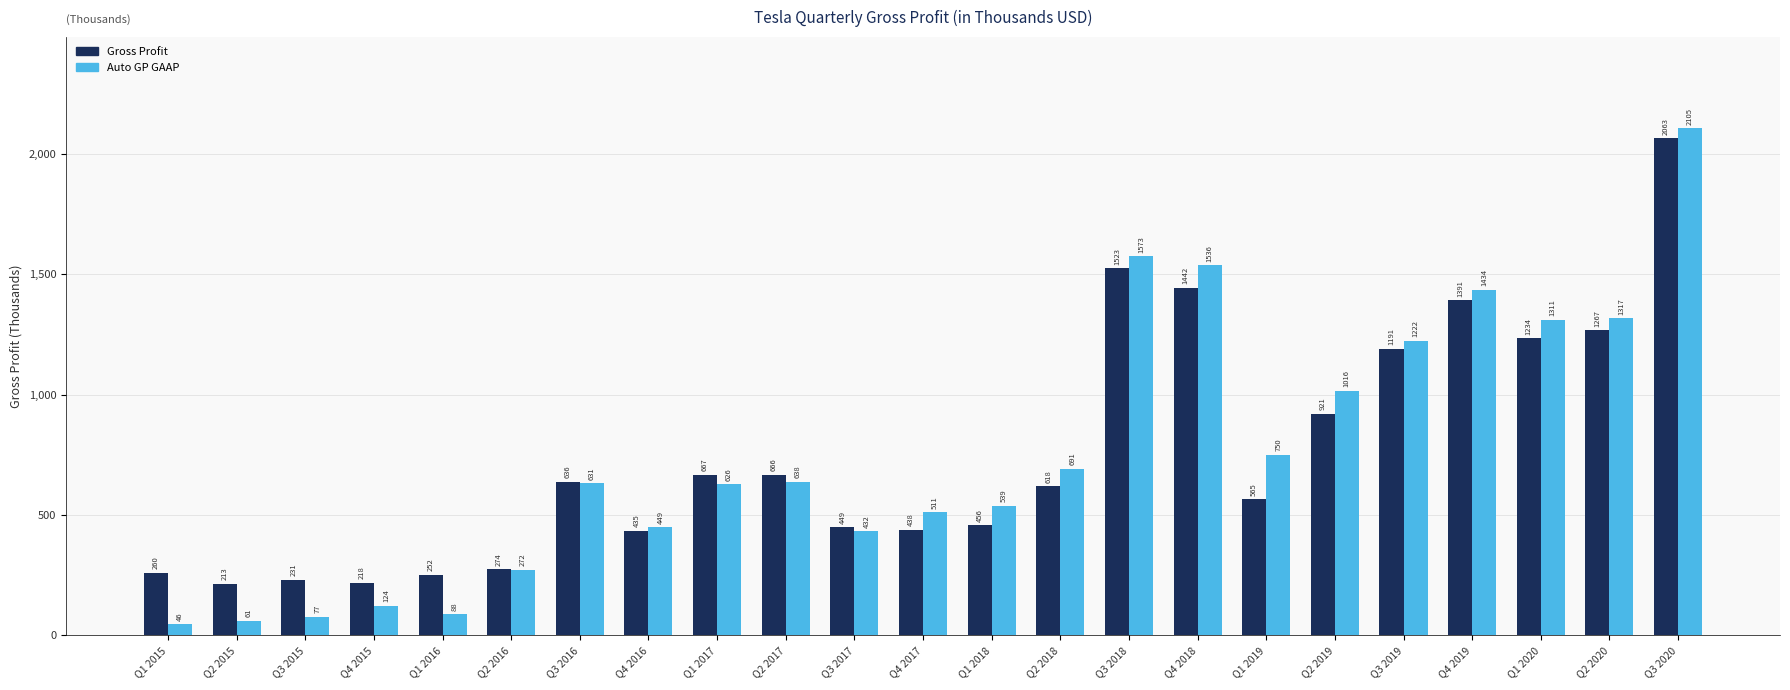

Does the chart contain any negative values?

No